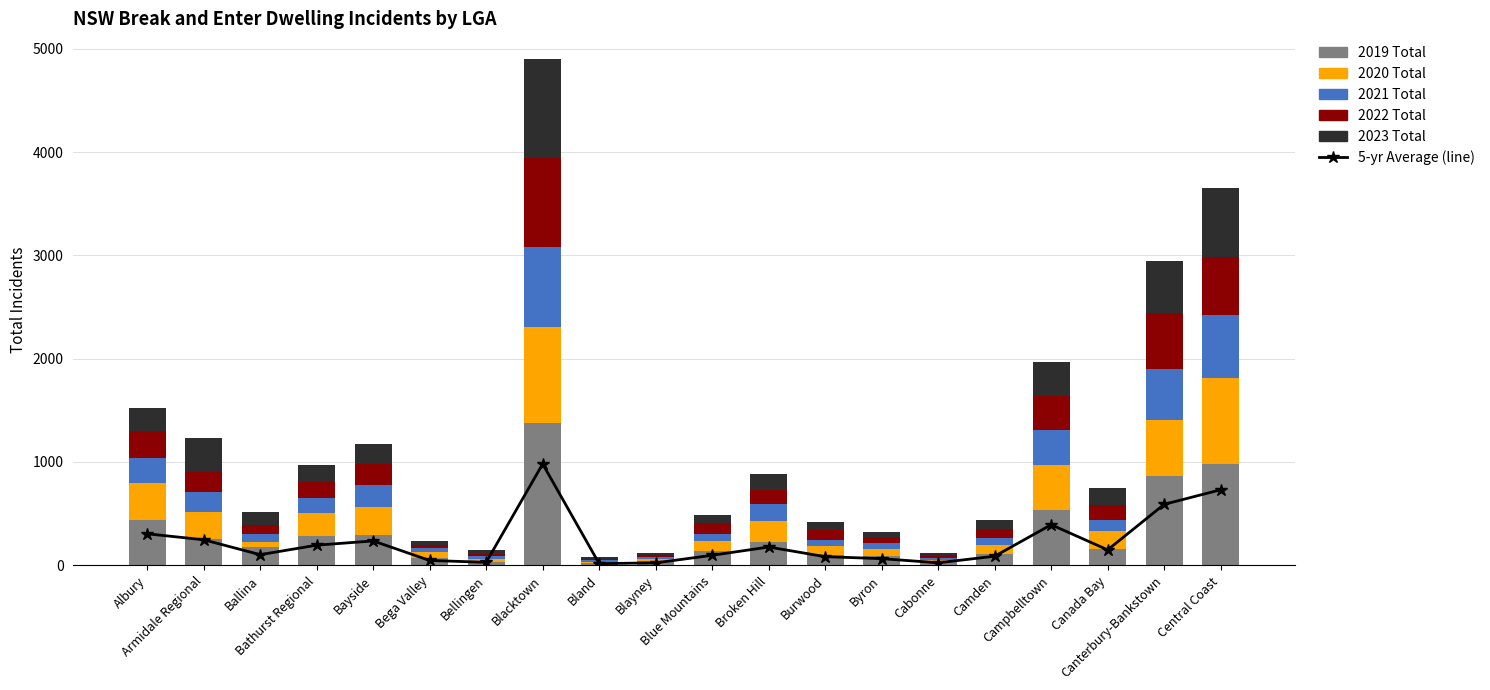

List the series in order of their peak value, lowest first.

2021 Total, 2022 Total, 2020 Total, 2023 Total, Average (line), 2019 Total